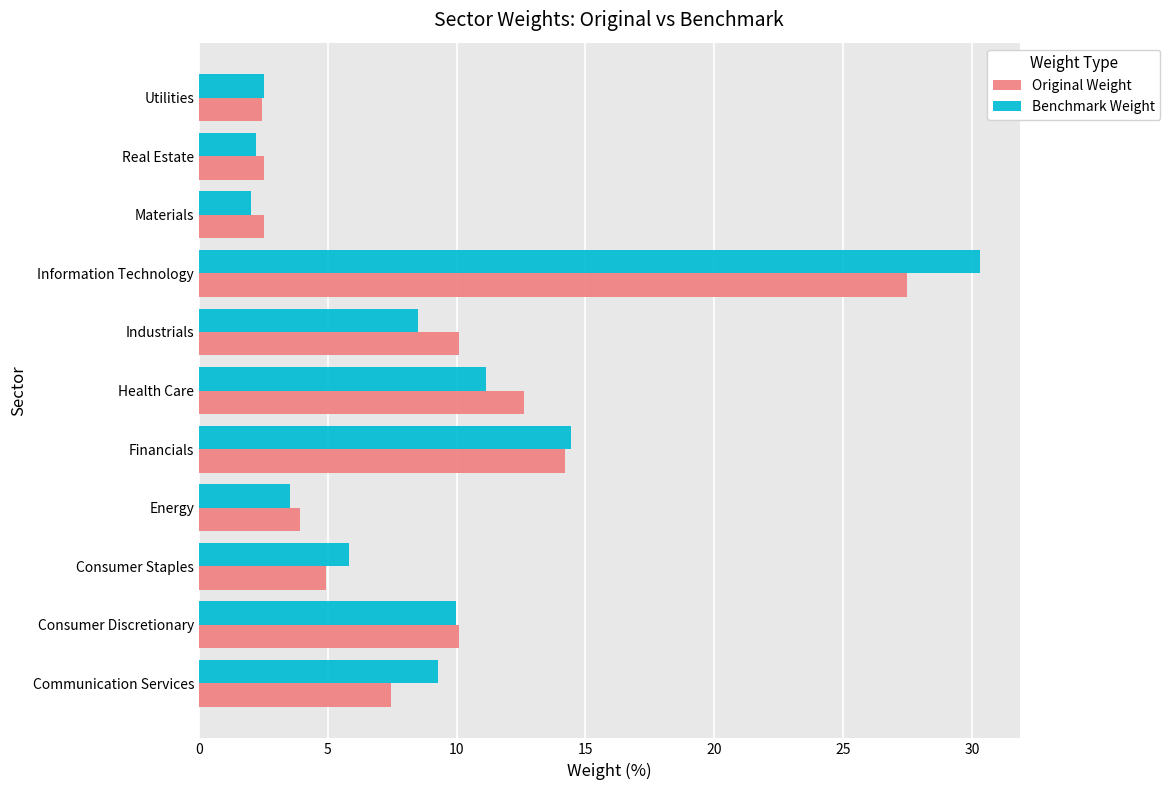

Read the Benchmark Weight value at Health Care.

11.1